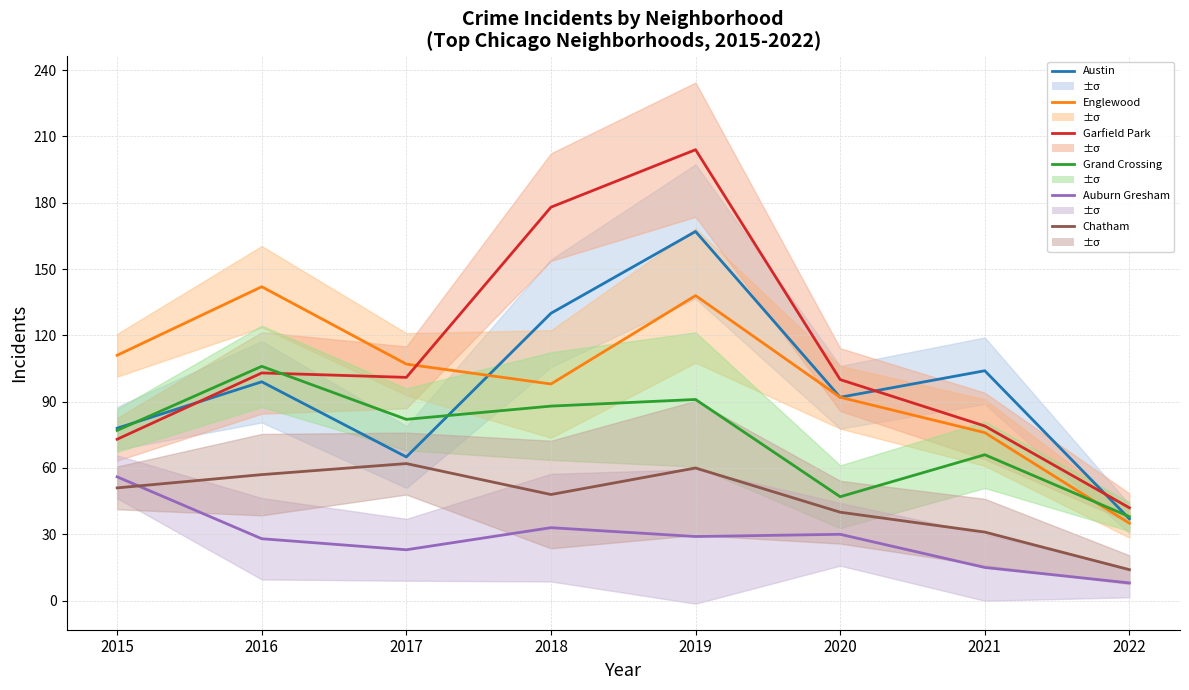

What is the greatest value displayed?

204